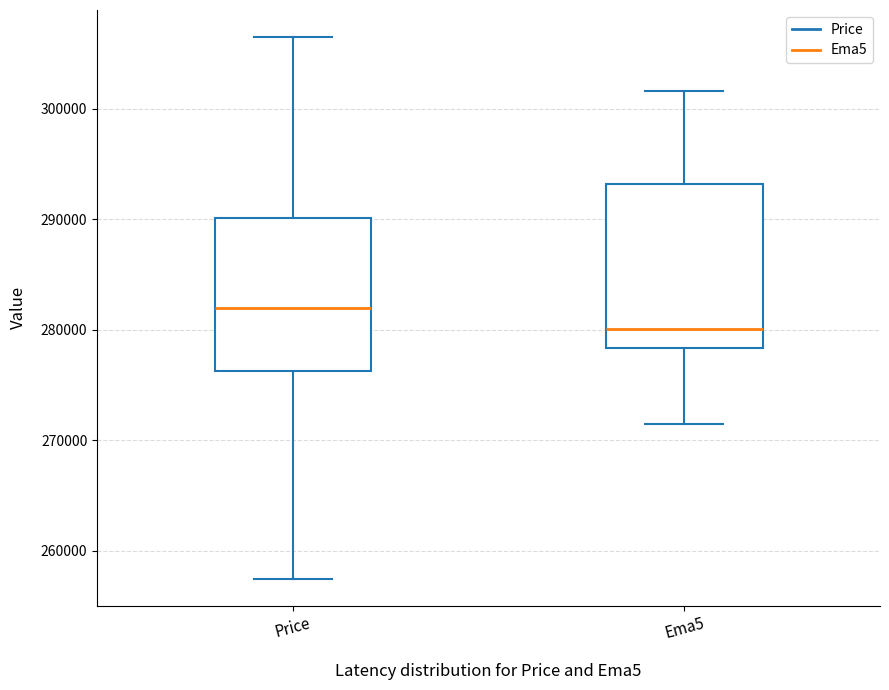

Reading left to right, read every box against the y-axis: the position of its median line, the range the box covers, and the ends of its whiskers. The values are not printed on the chart, so give them approximately, as read against the axis.

Price: median 282000, box 276000 to 290000, whiskers 258000 to 307000
Ema5: median 280000, box 278000 to 293000, whiskers 272000 to 302000